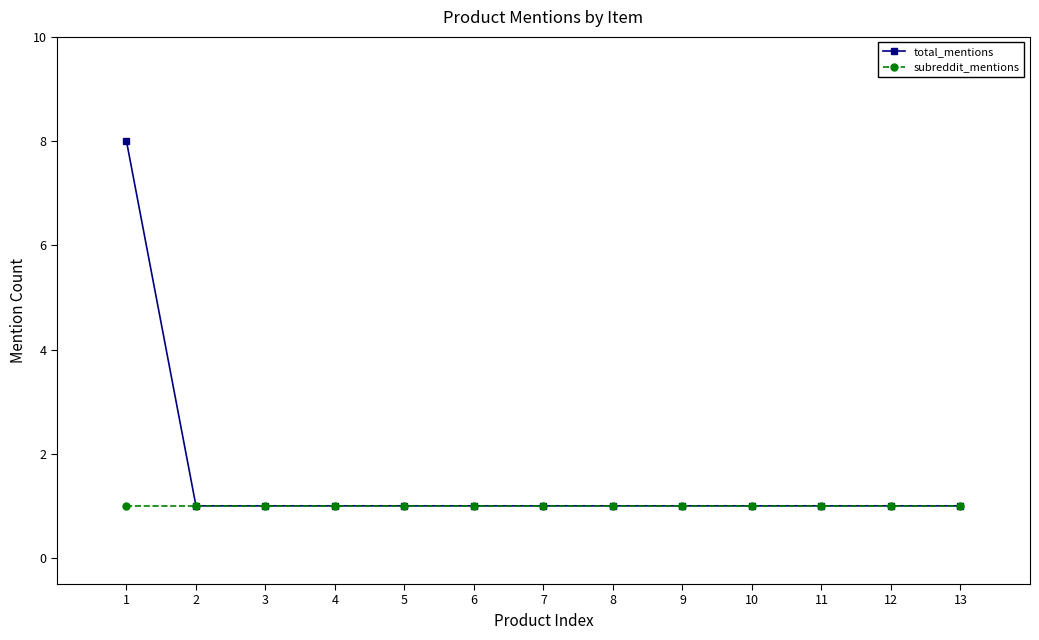

The value of subreddit_mentions at 6 is 0. True or false?

False